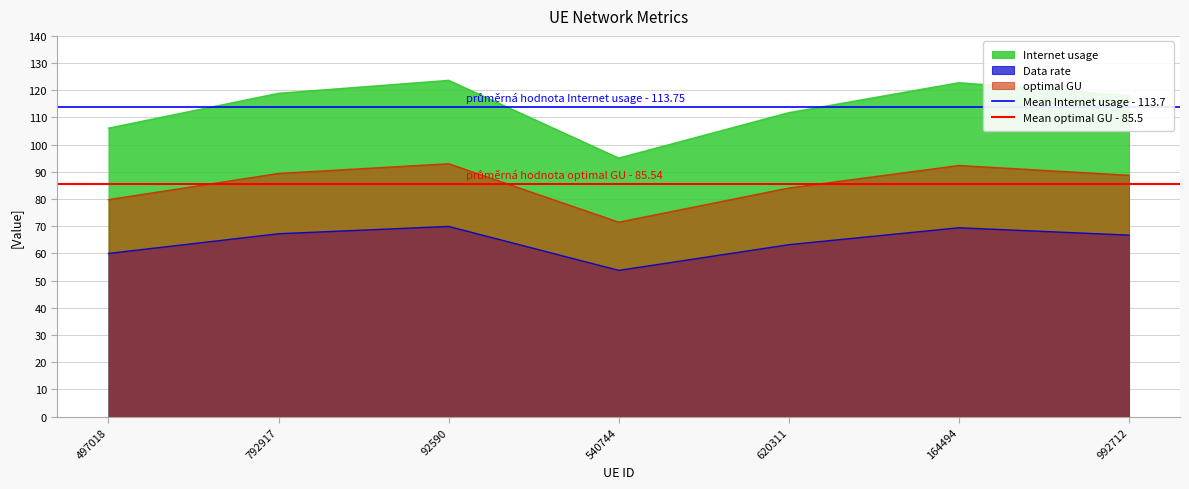

At which label does Mean optimal GU - 85.5 reach its peak?

497018